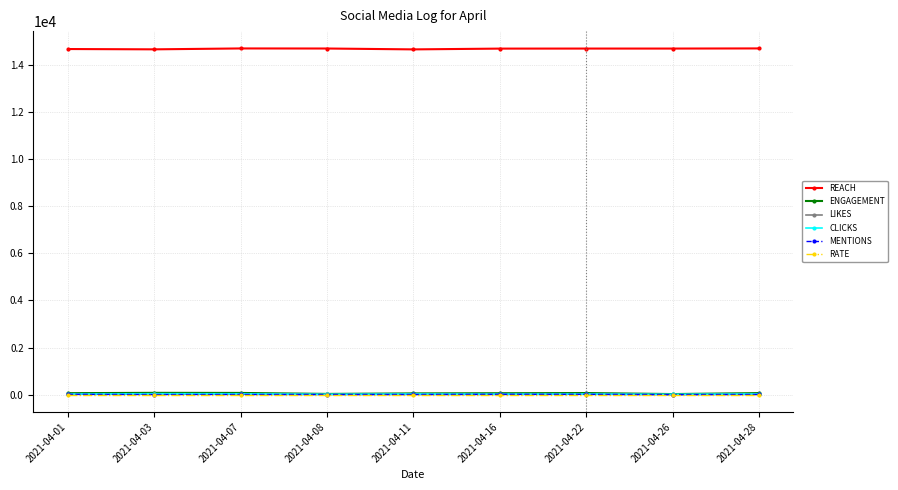

How many intersections are there between RATE and LIKES?

2